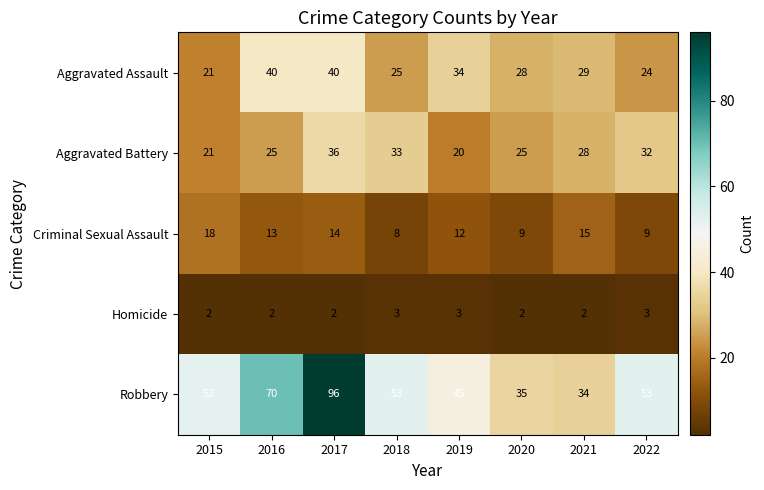

The Robbery series shows 92 at 2022. True or false?

False